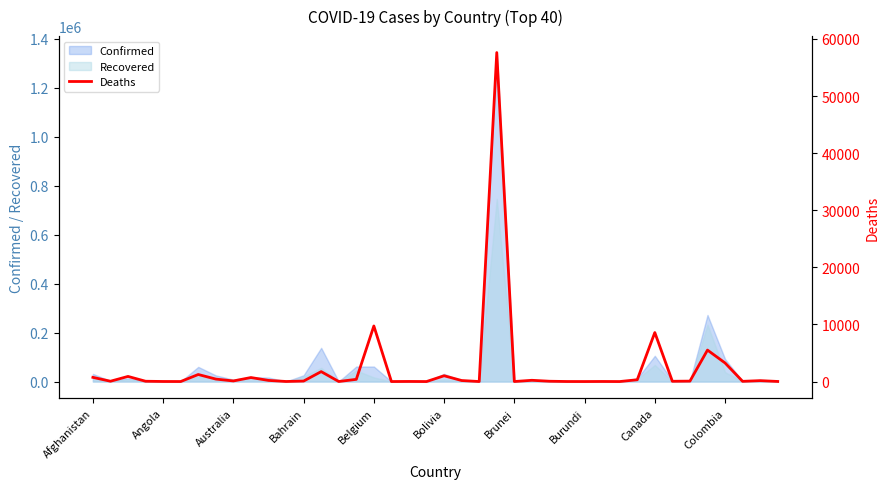

Is it true that Confirmed equals 31524 at Bolivia?

True